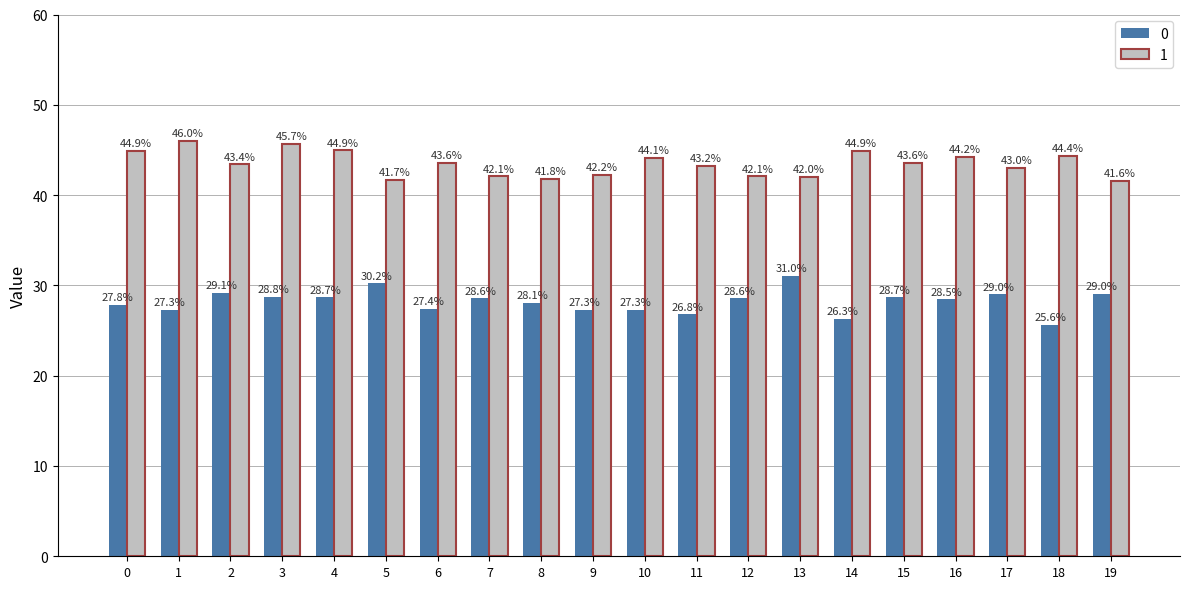

What is the difference between the 0 values at 18 and 9?

1.7